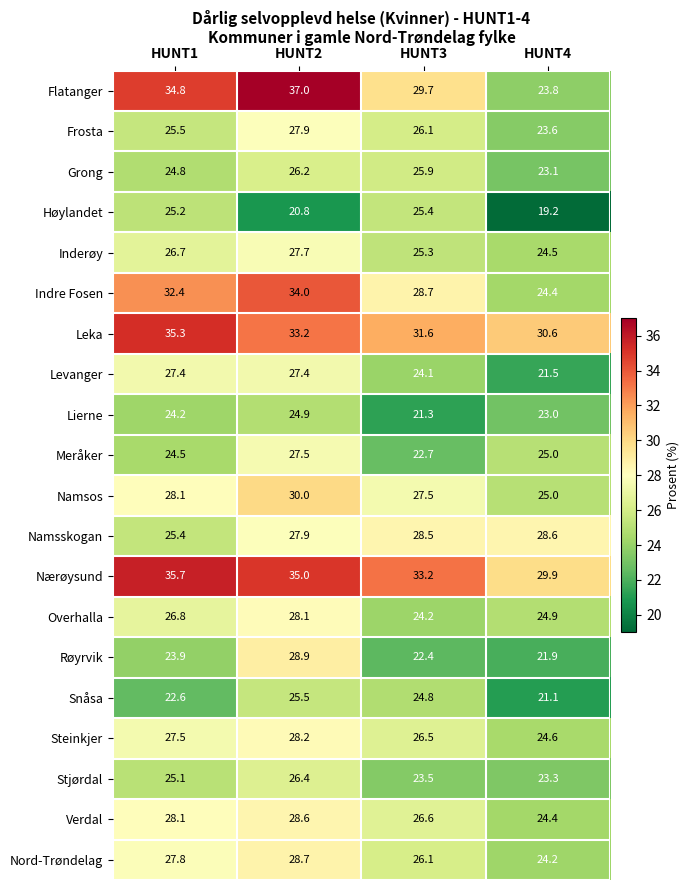

At how many categories does at least one series exceed 30?

4